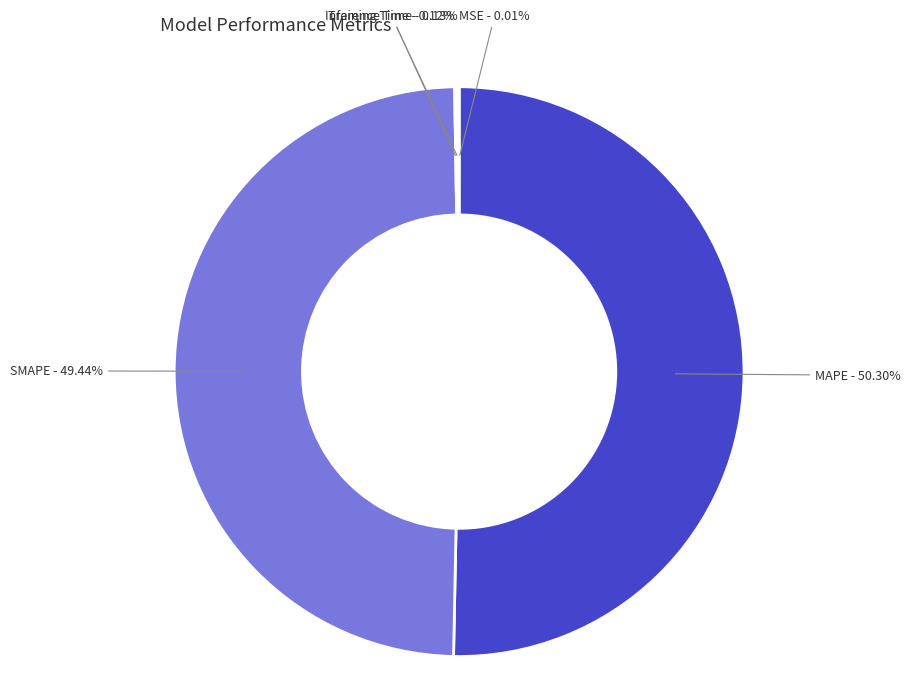

Between MAPE and SMAPE, which is larger?

MAPE